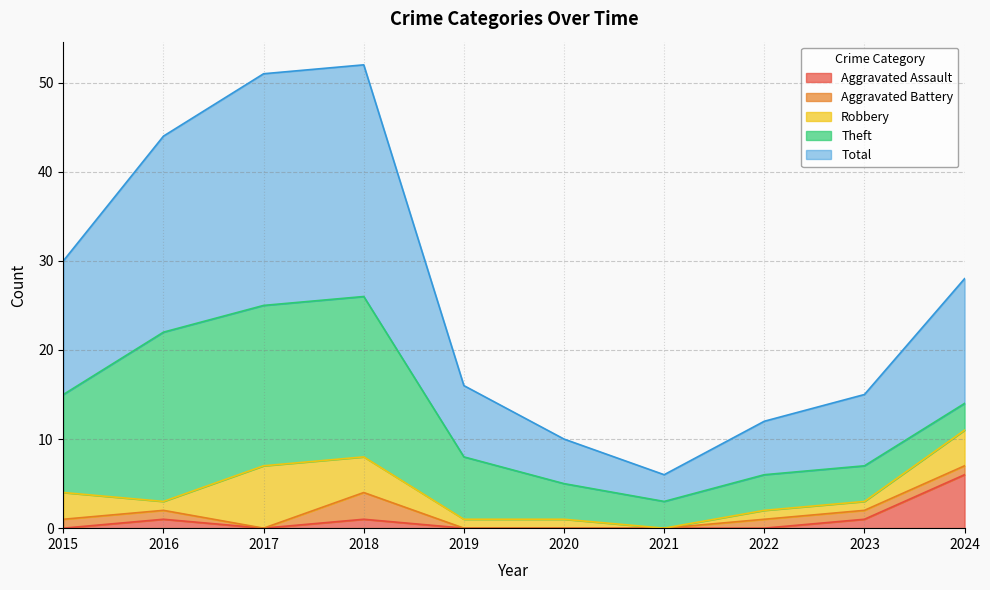

How many positive values does the Aggravated Assault series have?

4